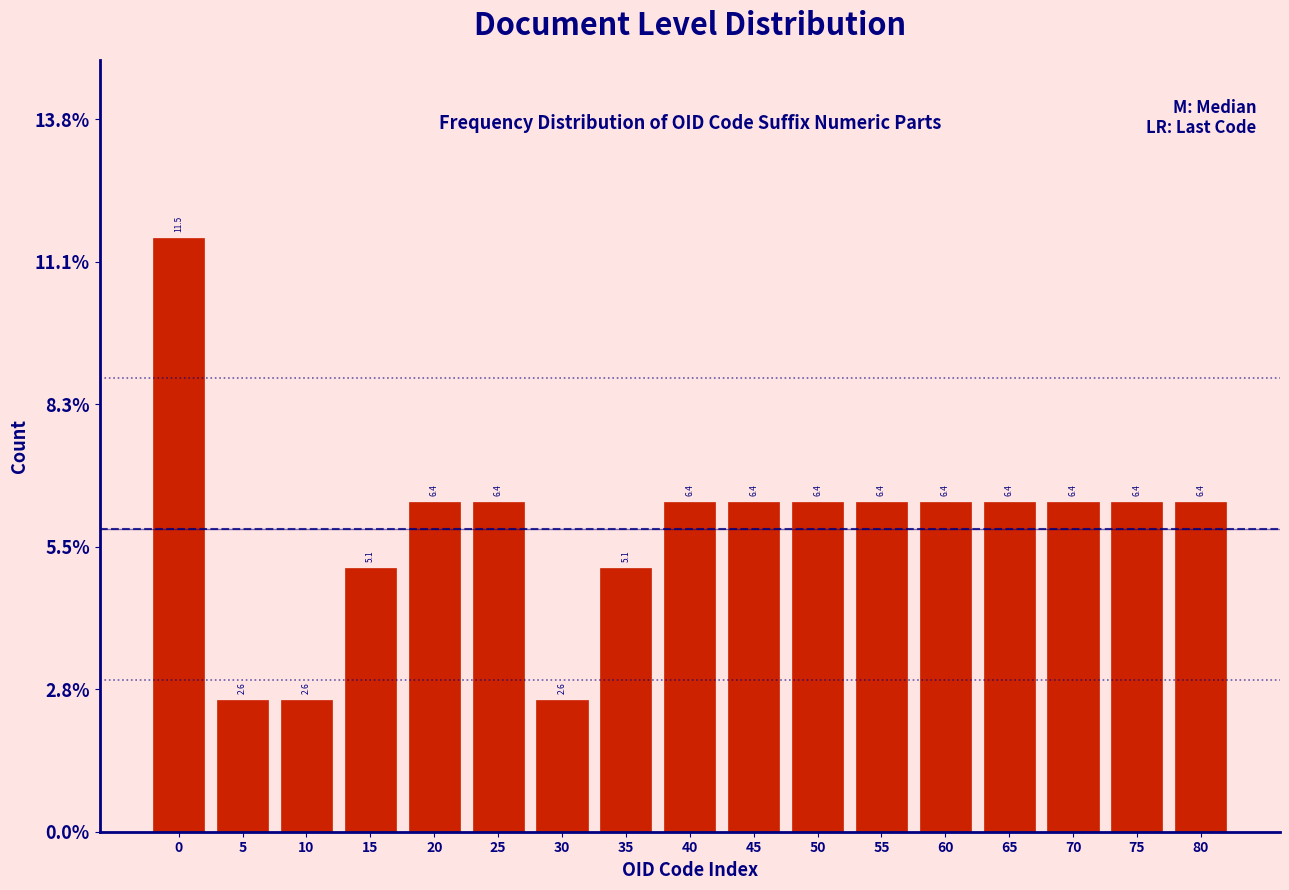

Reading right to left, list all the values displayed in this chart.

80=6.4	75=6.4	70=6.4	65=6.4	60=6.4	55=6.4	50=6.4	45=6.4	40=6.4	35=5.1	30=2.6	25=6.4	20=6.4	15=5.1	10=2.6	5=2.6	0=11.5